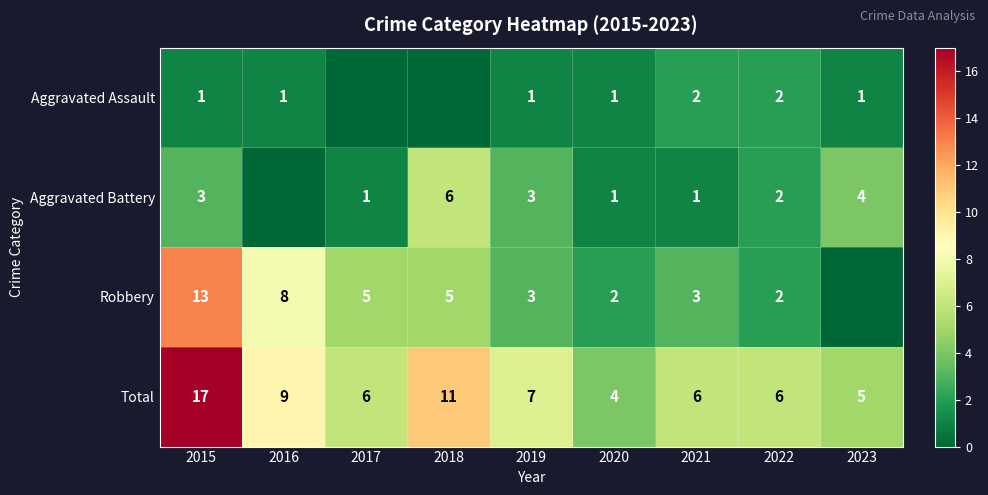

Is the value of Total at 2021 greater than the value of Aggravated Battery at 2023?

Yes